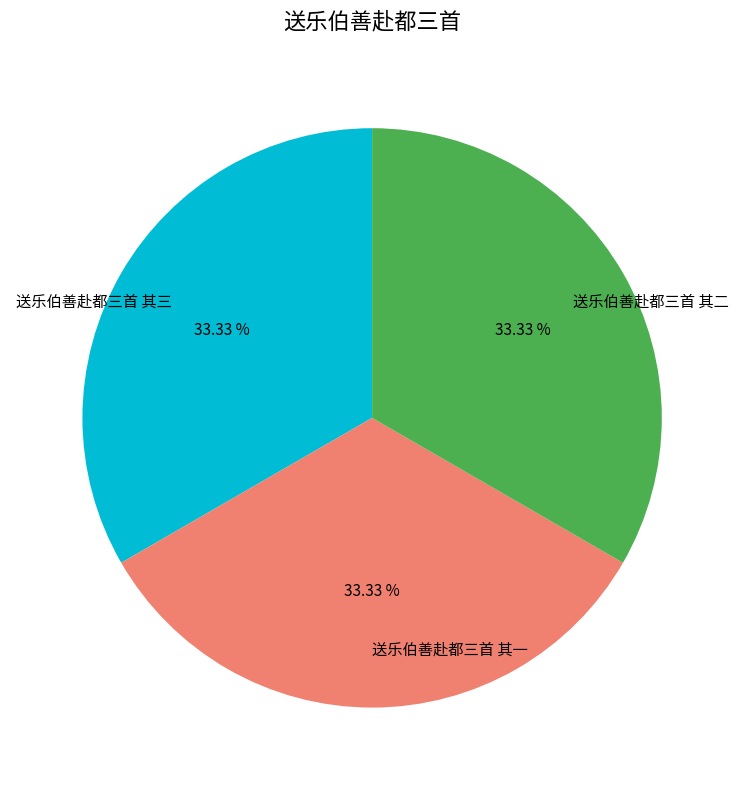

Is the sum of 送乐伯善赴都三首 其三 and 送乐伯善赴都三首 其一 greater than half?

Yes